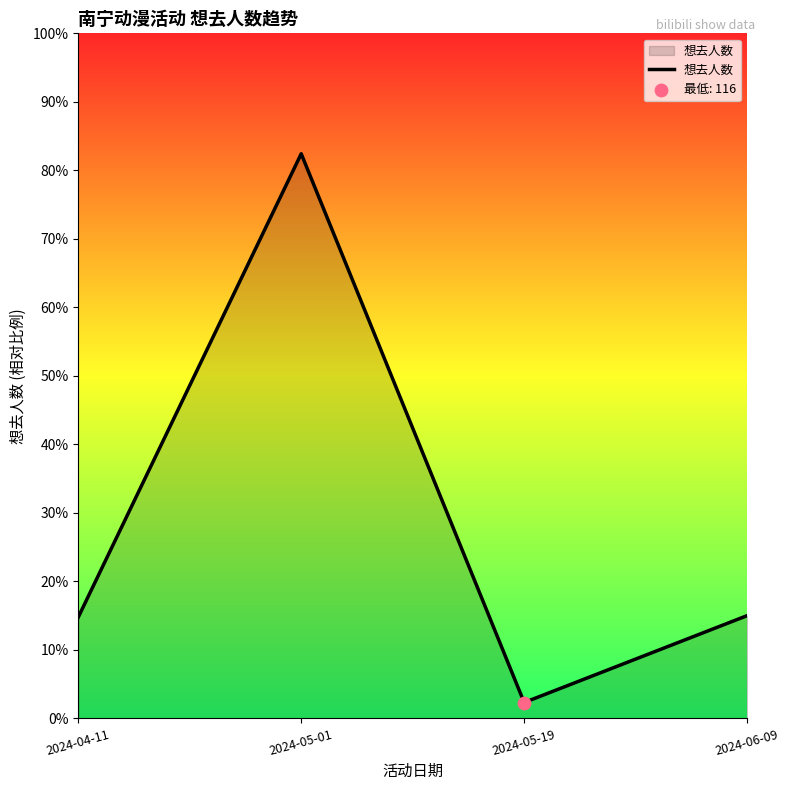

Which has a higher value, 2024-05-01 or 2024-04-11?

2024-05-01